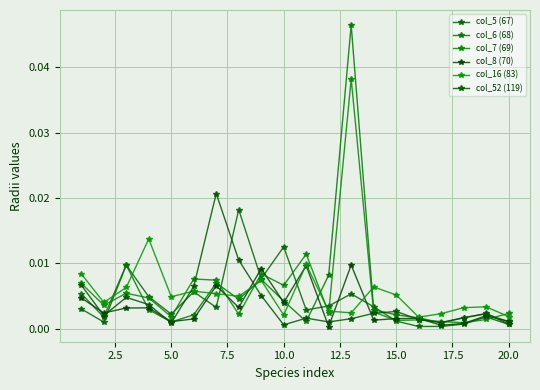

What is the sum of all col_52 (119) values?

0.1